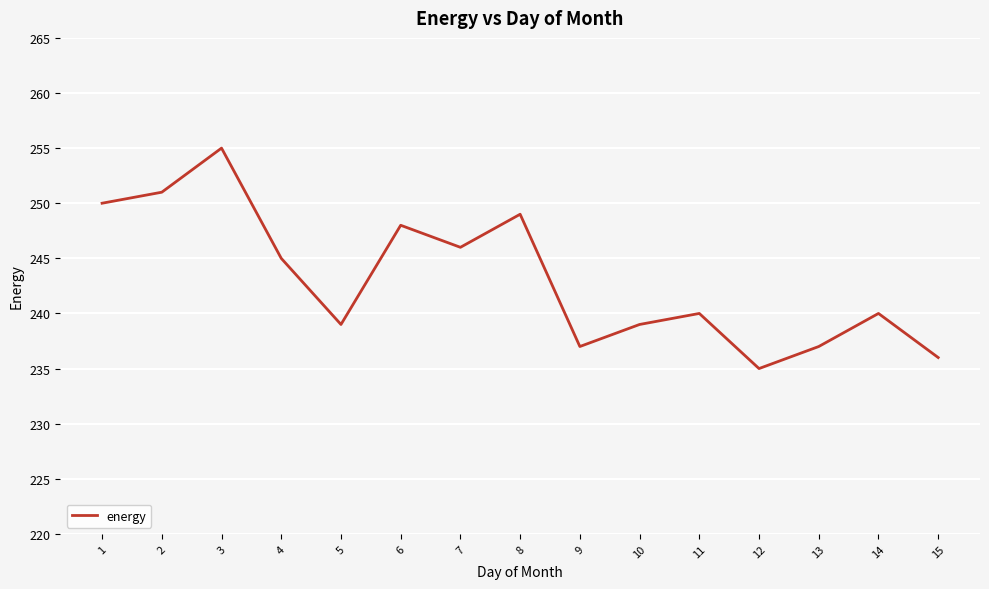

Reading right to left, transcribe all the data shown in this chart.

236	240	237	235	240	239	237	249	246	248	239	245	255	251	250